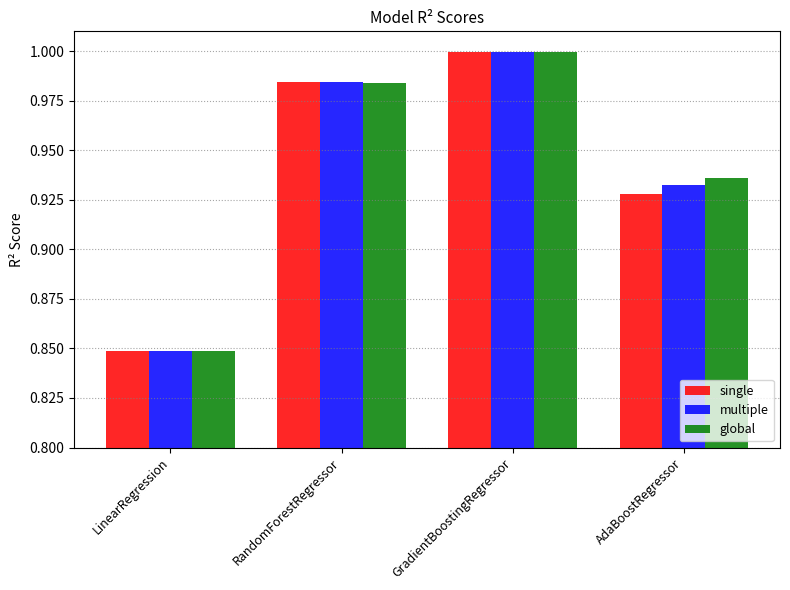

What is the label of the 3rd bar from the right?

RandomForestRegressor